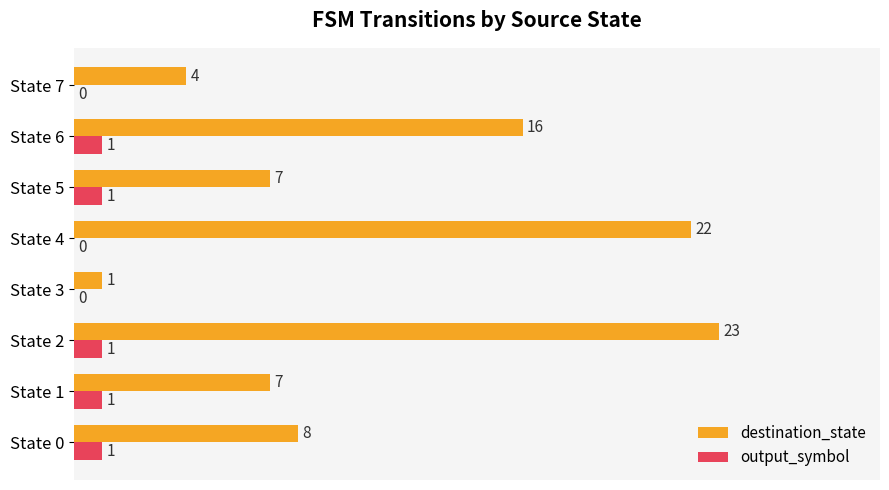

Which series changed the most between State 2 and State 3?

destination_state